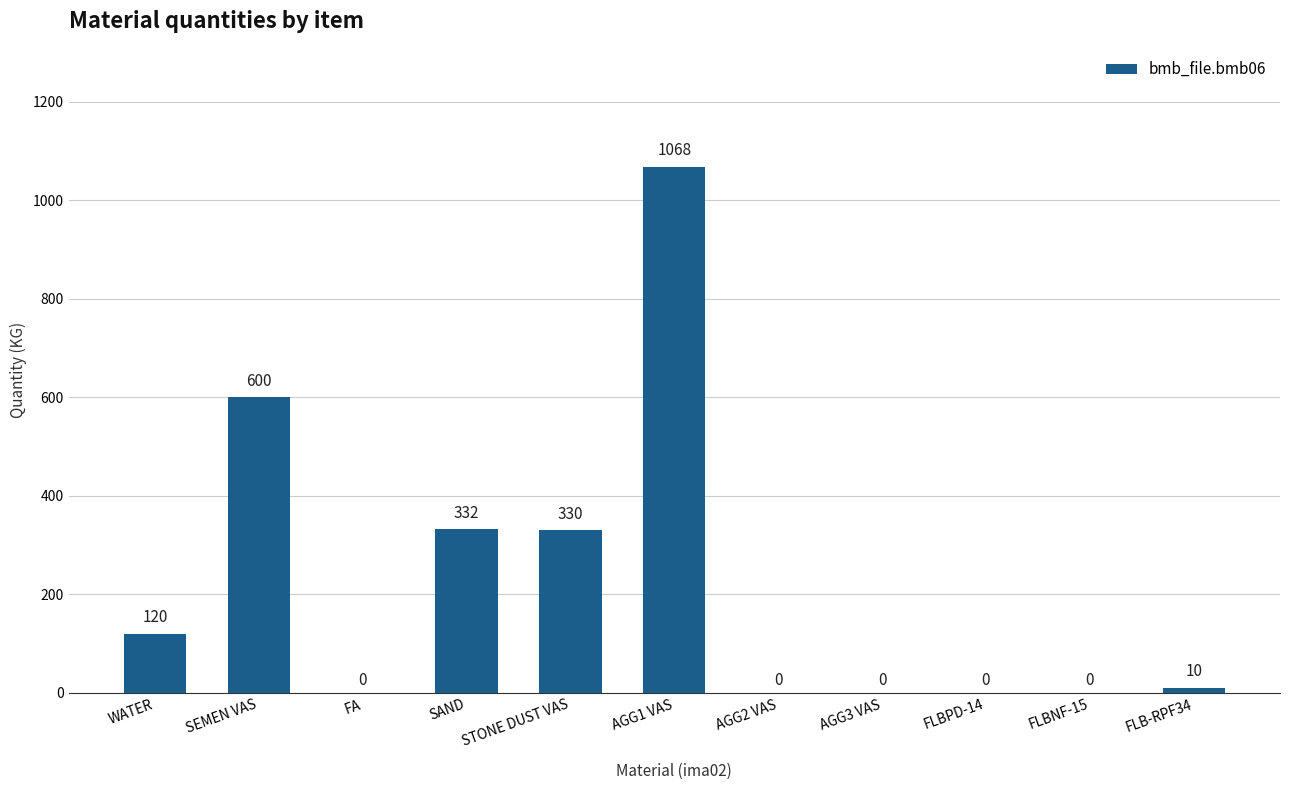

Does the chart contain stacked bars?

No